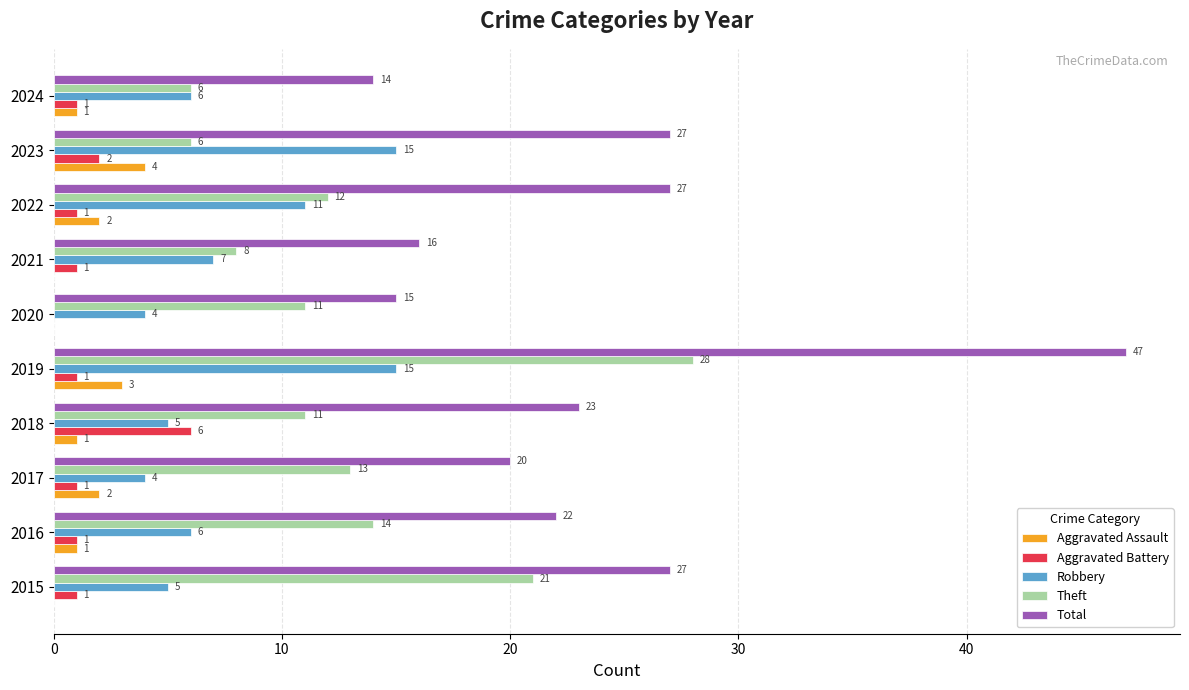

Between 2020 and 2024, which series saw the biggest shift?

Theft